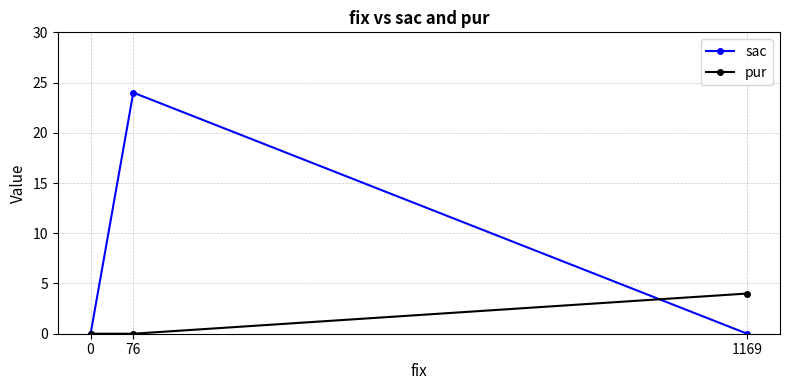

Reading left to right, extract all data points from this chart.

sac: 0=0	76=24	1169=0
pur: 0=0	76=0	1169=4